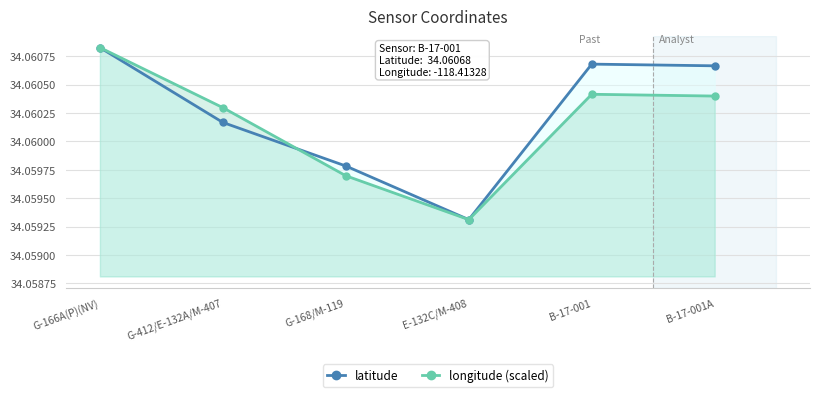

What is the smallest value displayed?

34.1